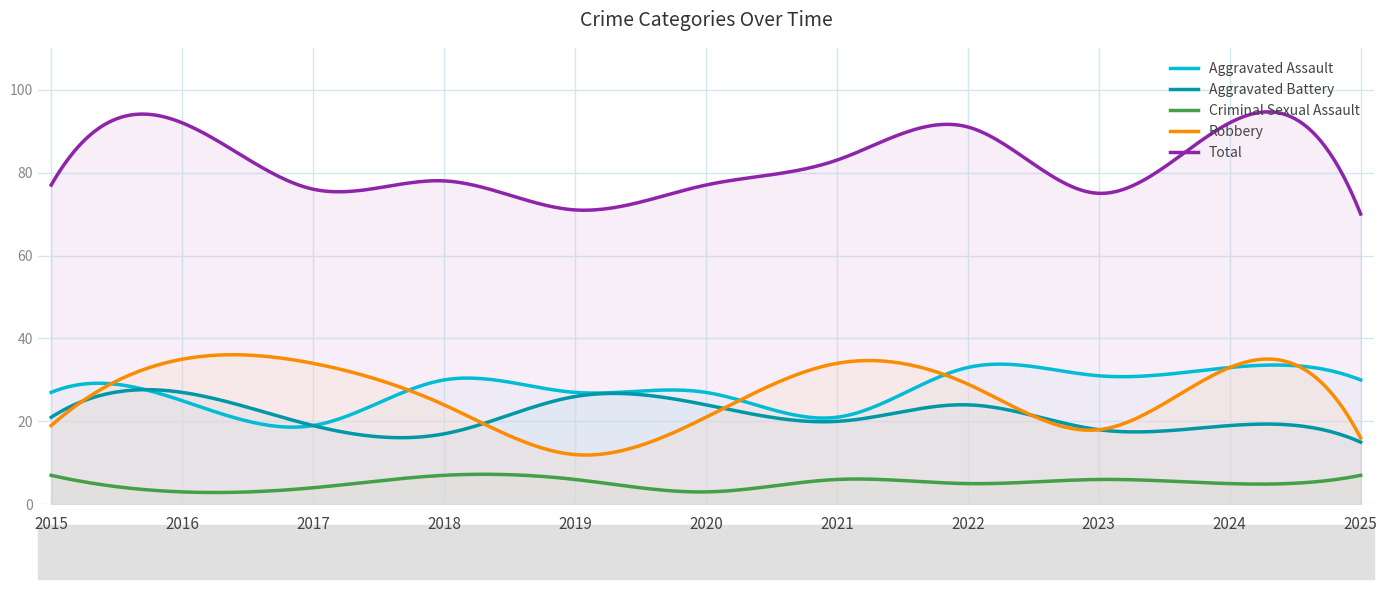

Where is the first local minimum for Total?

2017